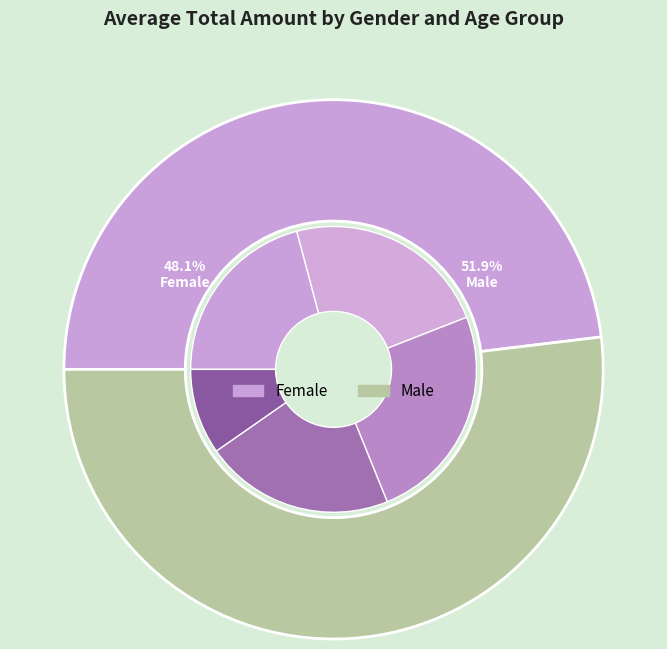

Is it true that 28-37 is 23% of the pie?

True